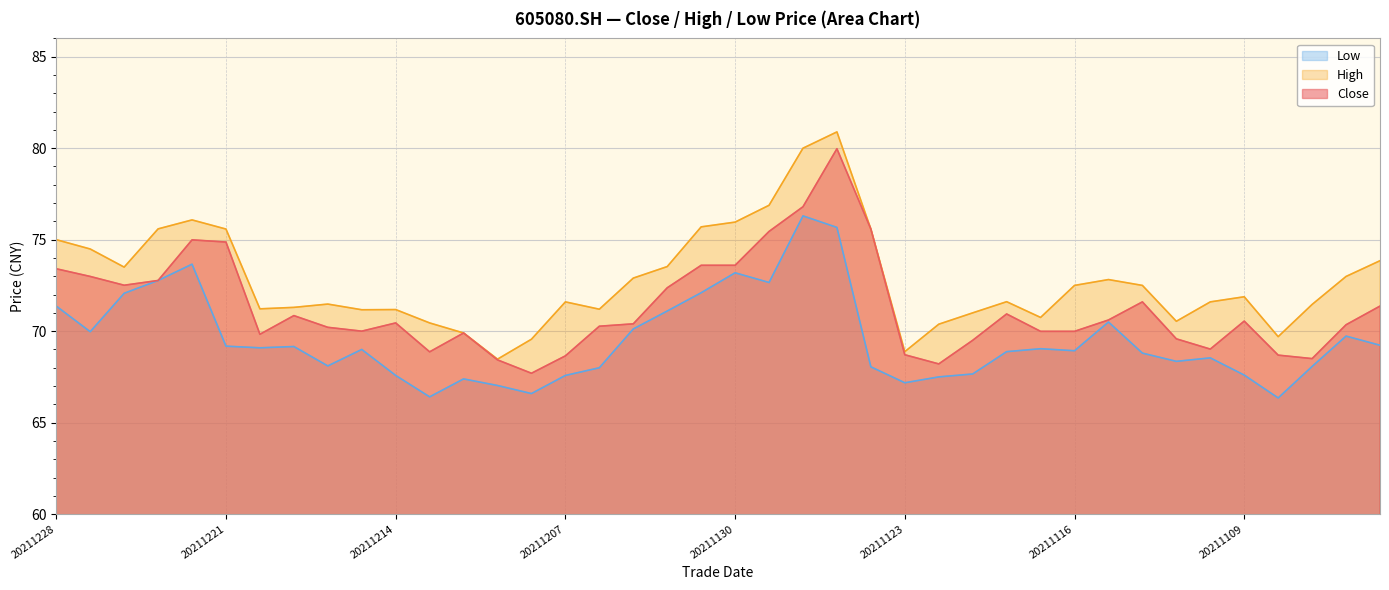

What are all the series names shown in the legend?

Low, High, Close